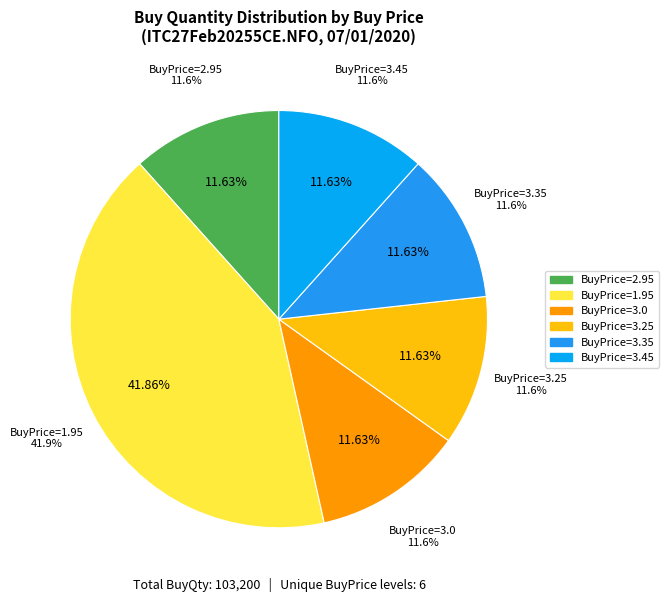

True or false: 12000 @ 3.45 accounts for 1% of the total.

False